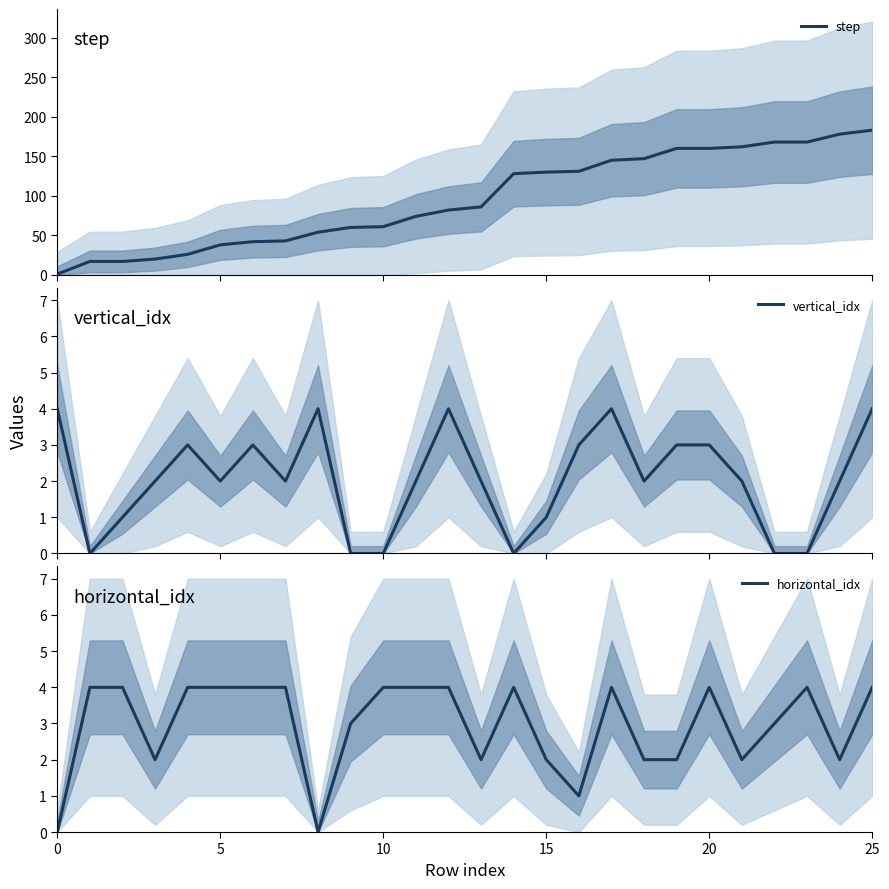

What is the sum of the vertical_idx values at 17 and 23?

4